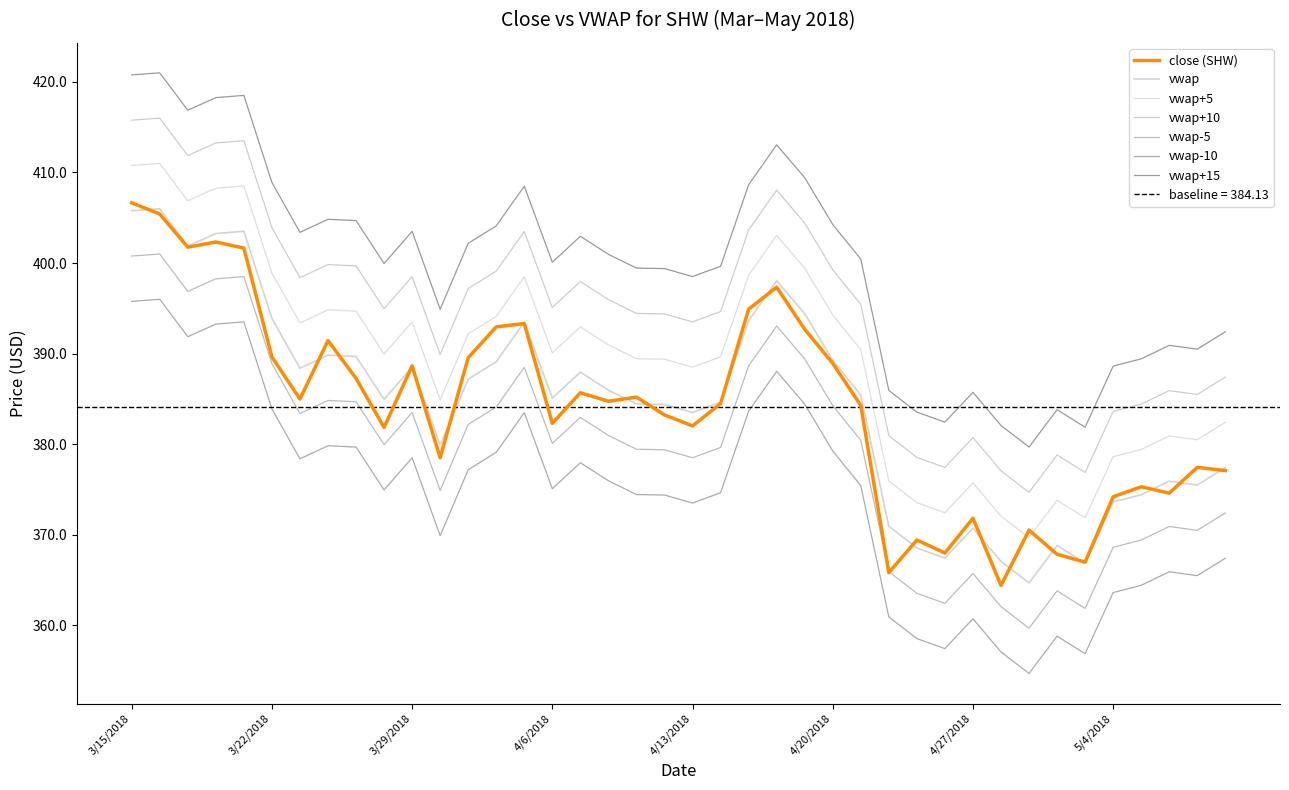

Reading left to right, extract all data points from this chart.

close: 3/15/2018=406.6	3/16/2018=405.4	3/19/2018=401.8	3/20/2018=402.3	3/21/2018=401.7	3/22/2018=389.6	3/23/2018=385.0	3/26/2018=391.4	3/27/2018=387.3	3/28/2018=381.8	3/29/2018=388.7	4/2/2018=378.5	4/3/2018=389.5	4/4/2018=393.0	4/5/2018=393.3	4/6/2018=382.3	4/9/2018=385.7	4/10/2018=384.7	4/11/2018=385.2	4/12/2018=383.2	4/13/2018=382.0	4/16/2018=384.5	4/17/2018=394.9	4/18/2018=397.3	4/19/2018=392.7	4/20/2018=388.9	4/23/2018=384.3	4/24/2018=365.8	4/25/2018=369.4	4/26/2018=368.0	4/27/2018=371.8	4/30/2018=364.4	5/1/2018=370.5	5/2/2018=367.9	5/3/2018=367.0	5/4/2018=374.2	5/7/2018=375.3	5/8/2018=374.6	5/9/2018=377.4	5/10/2018=377.1
vwap: 3/15/2018=405.8	3/16/2018=406.0	3/19/2018=401.9	3/20/2018=403.3	3/21/2018=403.5	3/22/2018=393.9	3/23/2018=388.4	3/26/2018=389.8	3/27/2018=389.7	3/28/2018=385.0	3/29/2018=388.5	4/2/2018=379.9	4/3/2018=387.2	4/4/2018=389.1	4/5/2018=393.5	4/6/2018=385.1	4/9/2018=388.0	4/10/2018=386.0	4/11/2018=384.4	4/12/2018=384.4	4/13/2018=383.5	4/16/2018=384.6	4/17/2018=393.6	4/18/2018=398.1	4/19/2018=394.4	4/20/2018=389.3	4/23/2018=385.4	4/24/2018=370.9	4/25/2018=368.5	4/26/2018=367.4	4/27/2018=370.7	4/30/2018=367.1	5/1/2018=364.7	5/2/2018=368.8	5/3/2018=366.9	5/4/2018=373.6	5/7/2018=374.4	5/8/2018=375.9	5/9/2018=375.5	5/10/2018=377.4